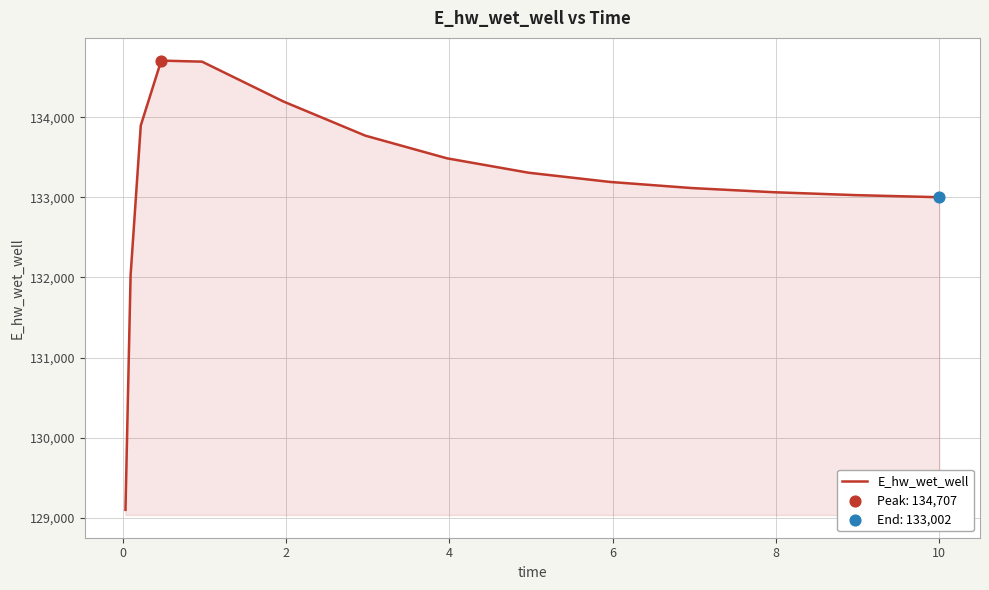

What is the maximum value shown in the chart?

134707.2